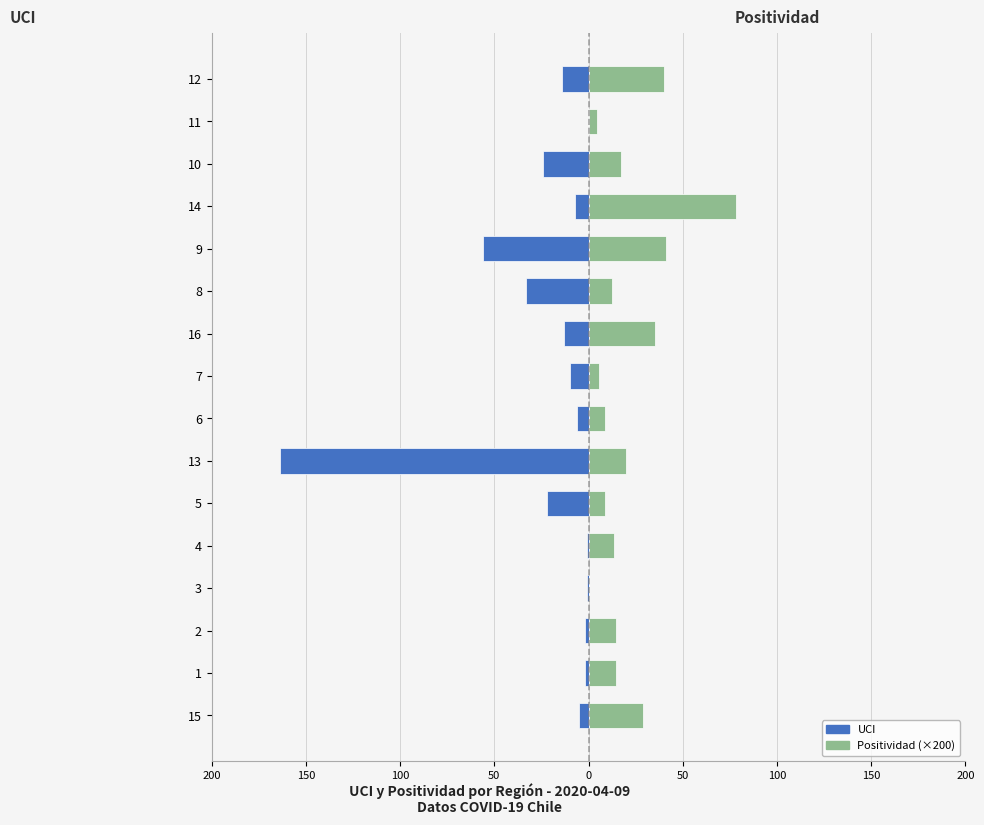

What is the minimum value shown in the chart?

-164.0